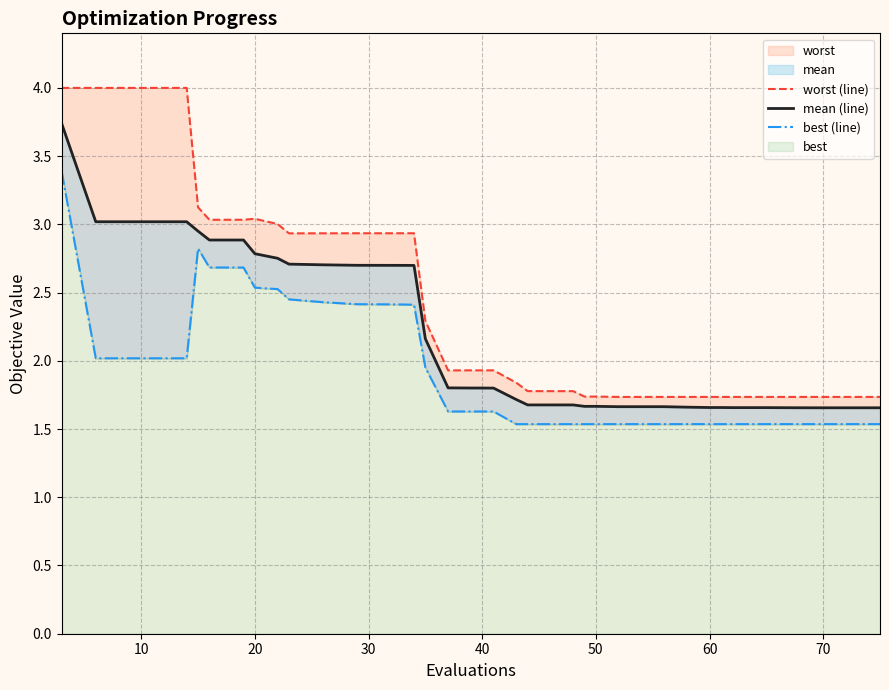

True or false: best (line) has a value of 3.7 at 9.

False